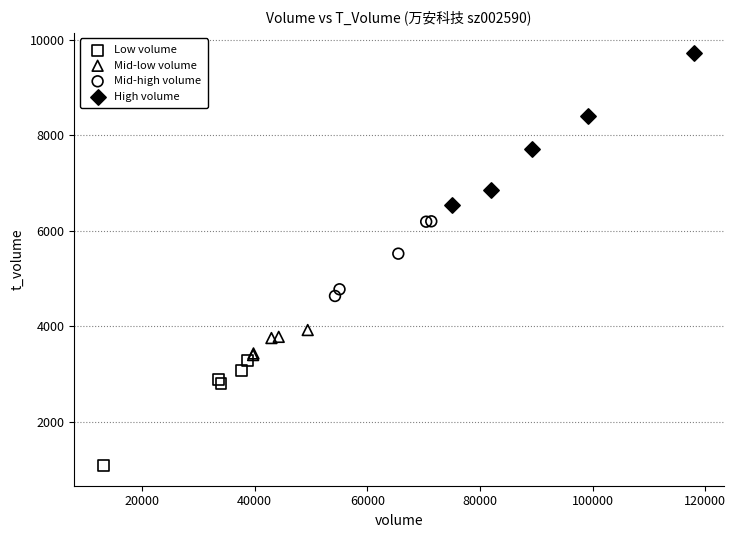

Which series reaches the minimum Y coordinate?

Low volume